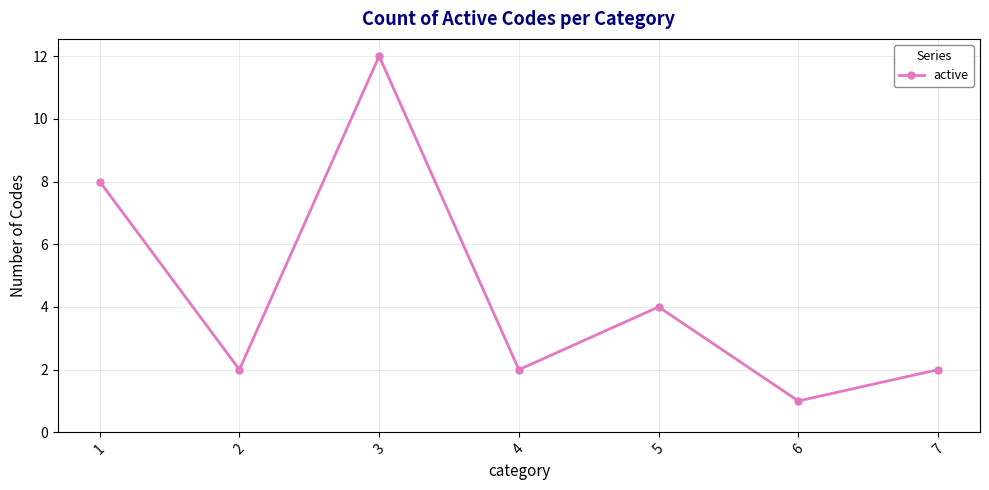

Reading right to left, list all the values displayed in this chart.

2	1	4	2	12	2	8